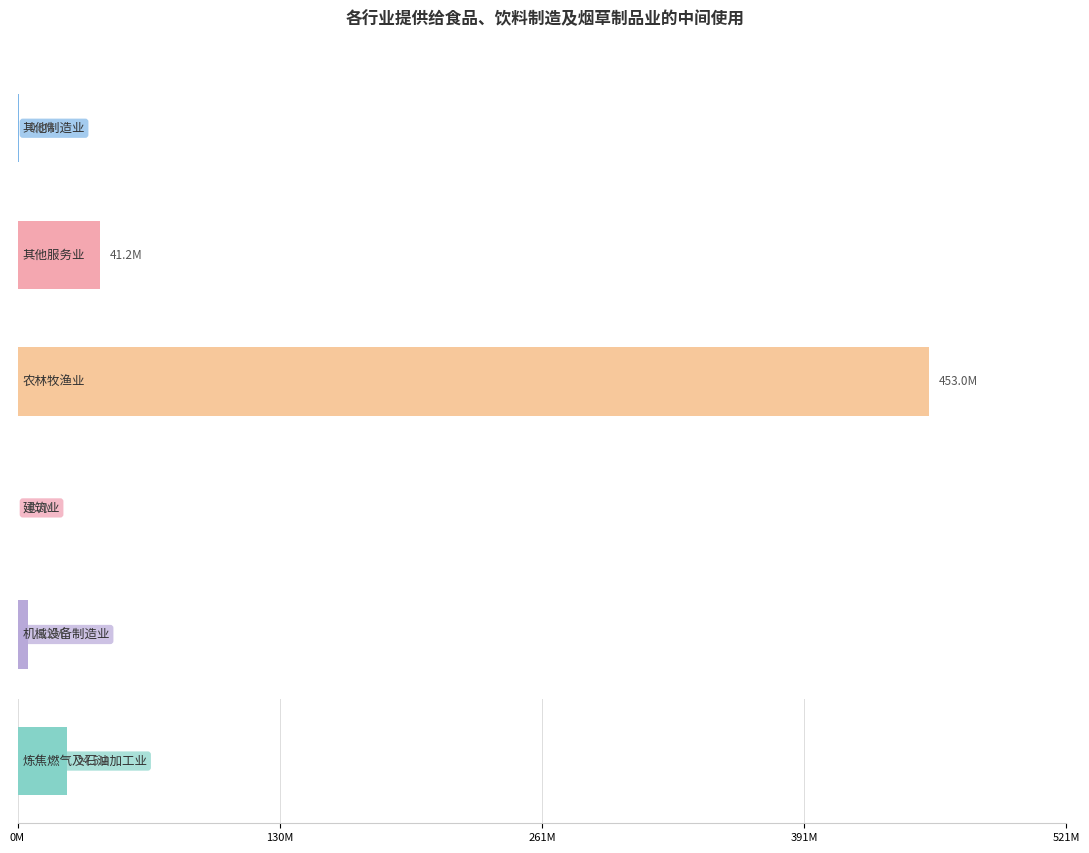

Reading left to right, list all the values displayed in this chart.

其他制造业: 2000年=3974829.4	2002年=3445671.6	2005年=5439680.5	2007年=10203995.6	2010年=14883696.1	2012年=11777338.5	2015年=13456516.5	2017年=755482.1
其他服务业: 2000年=176170.0	2002年=1056733.8	2005年=2554455.2	2007年=3083167.5	2010年=5132257.7	2012年=5540277.6	2015年=6863120.9	2017年=41182413.5
农林牧渔业: 2000年=59862700.0	2002年=48665195.5	2005年=92360742.8	2007年=159461184.4	2010年=267409864.7	2012年=318414724.3	2015年=425304059.8	2017年=453048076.9
建筑业: 2000年=82607.8	2002年=39328.1	2005年=85651.4	2007年=107563.9	2010年=190607.4	2012年=953145.1	2015年=1162246.5	2017年=239957.4
机械设备制造业: 2000年=1274015.3	2002年=1268581.6	2005年=2029425.4	2007年=3150791.5	2010年=4875077.1	2012年=3177810.4	2015年=3801455.0	2017年=5224348.3
炼焦燃气及石油加工业: 2000年=394562.6	2002年=351415.2	2005年=779765.2	2007年=1526464.0	2010年=1896848.1	2012年=1410629.7	2015年=723452.8	2017年=24526466.1